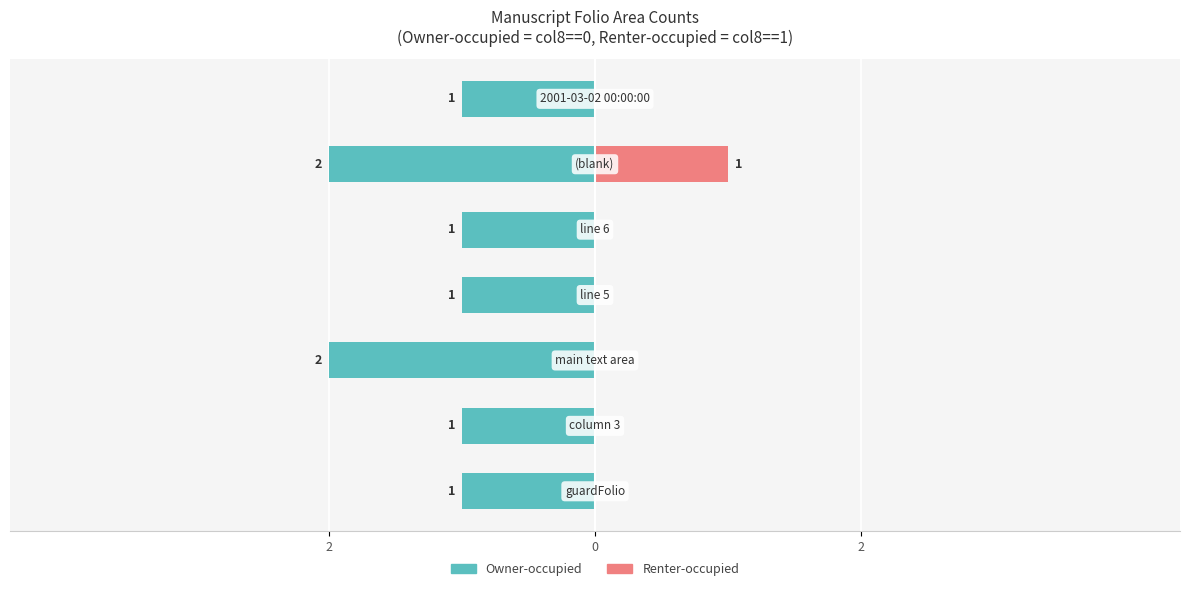

Count the number of data series in this chart.

2